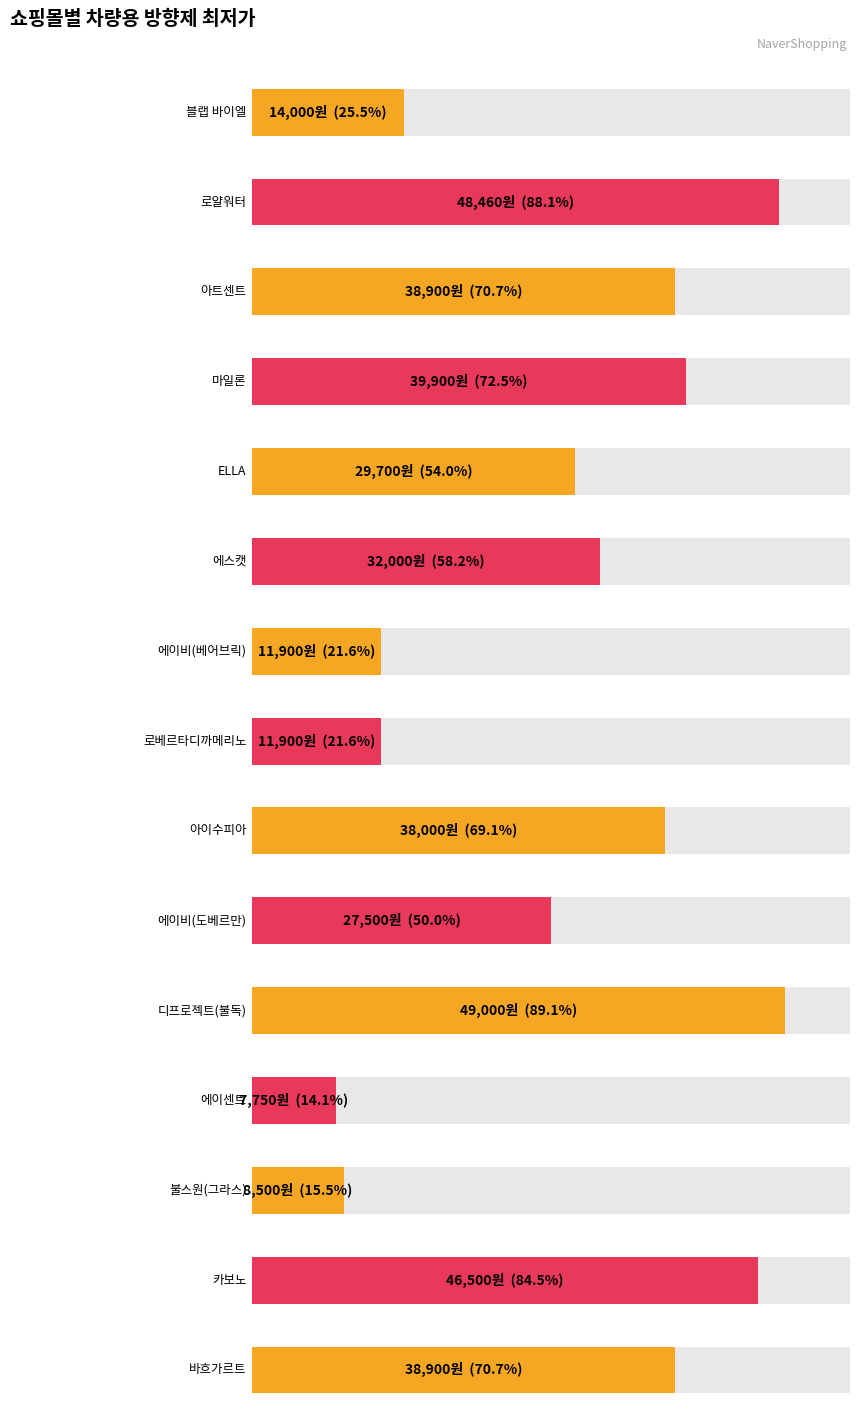

What is the average value?

29527